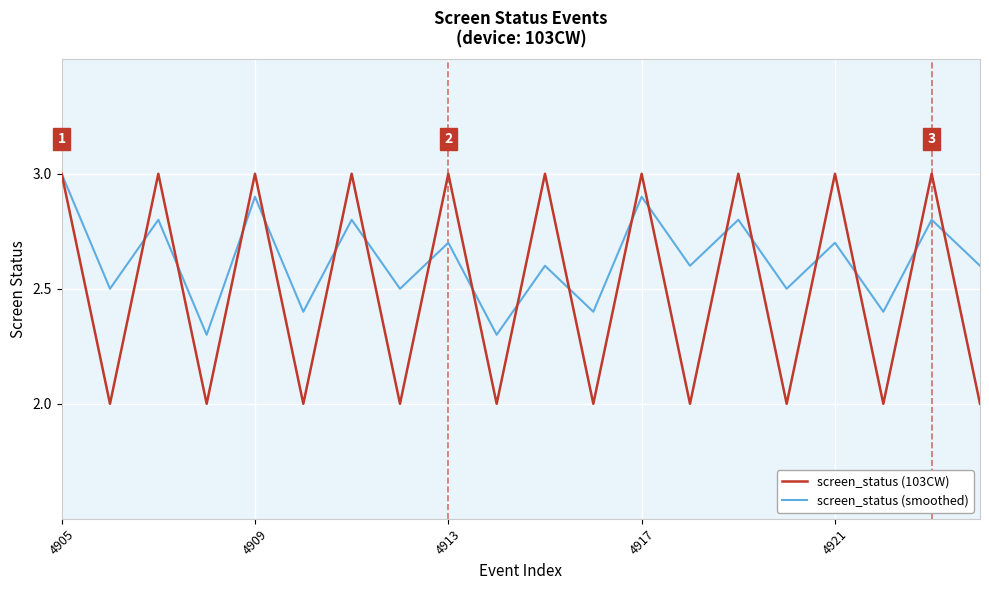

Which series ends up on top after the final intersection of screen_status (smoothed) and screen_status (103CW)?

screen_status (smoothed)